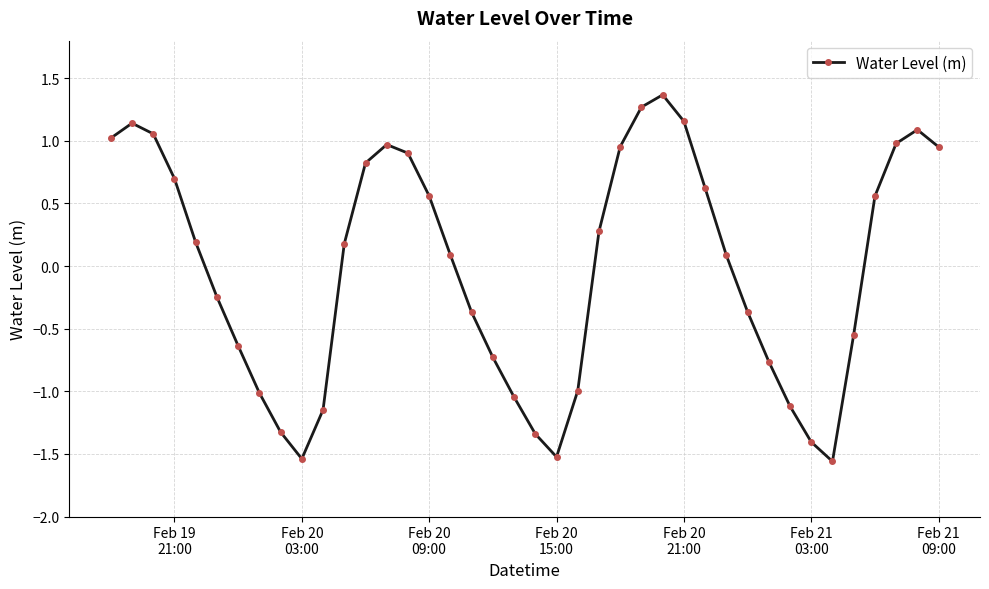

How many values are below 0?

18